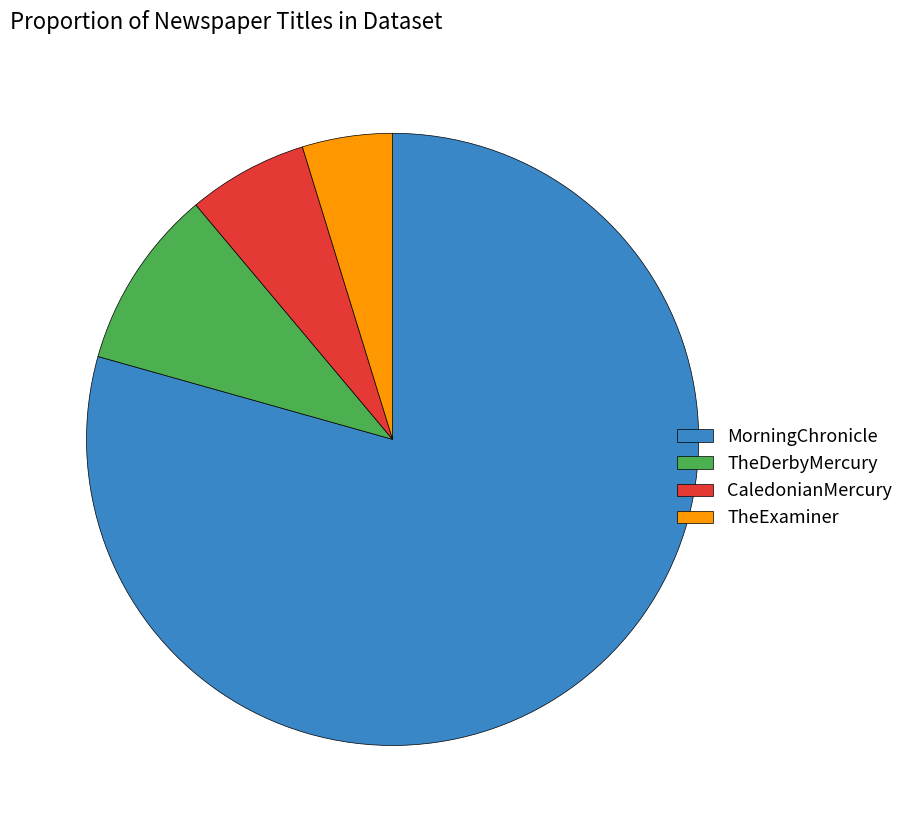

Rank the categories by value from lowest to highest.

TheExaminer, CaledonianMercury, TheDerbyMercury, MorningChronicle